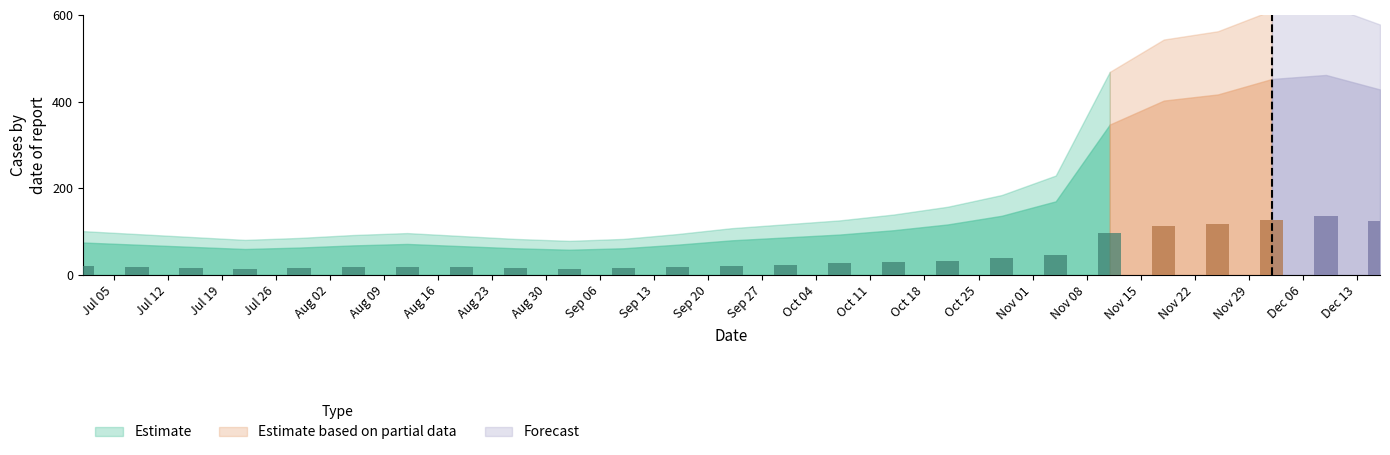

What is the minimum value shown in the chart?

14.7